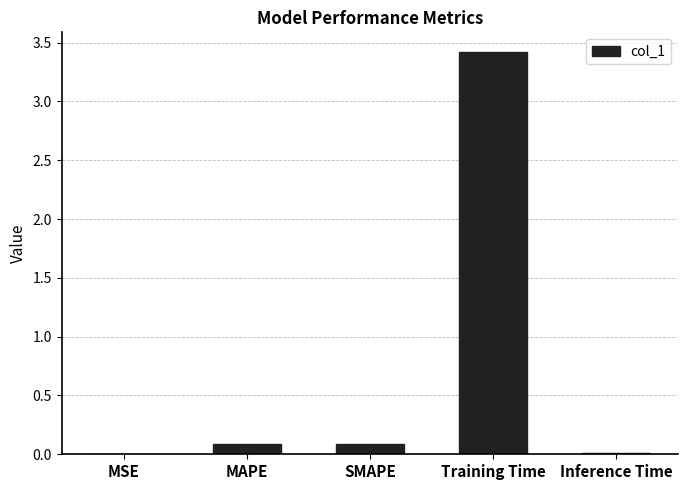

What is the maximum value shown in the chart?

3.4